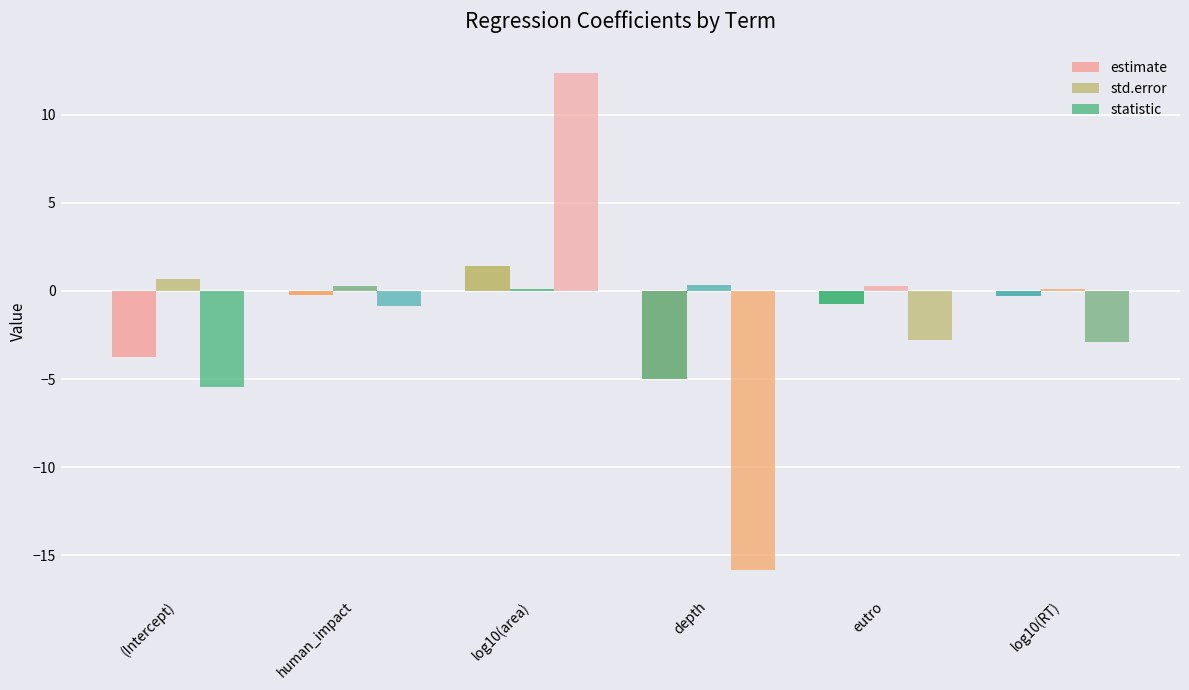

What is the lowest value of the std.error series?

0.1